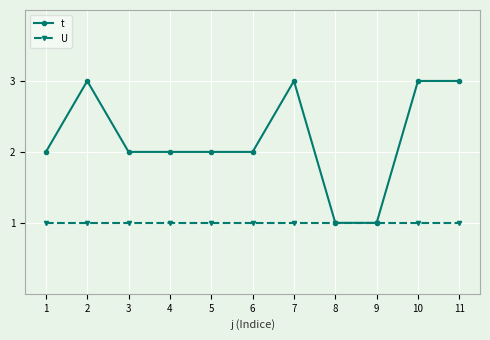

Is the value of t at 11 greater than the value of U at 3?

Yes